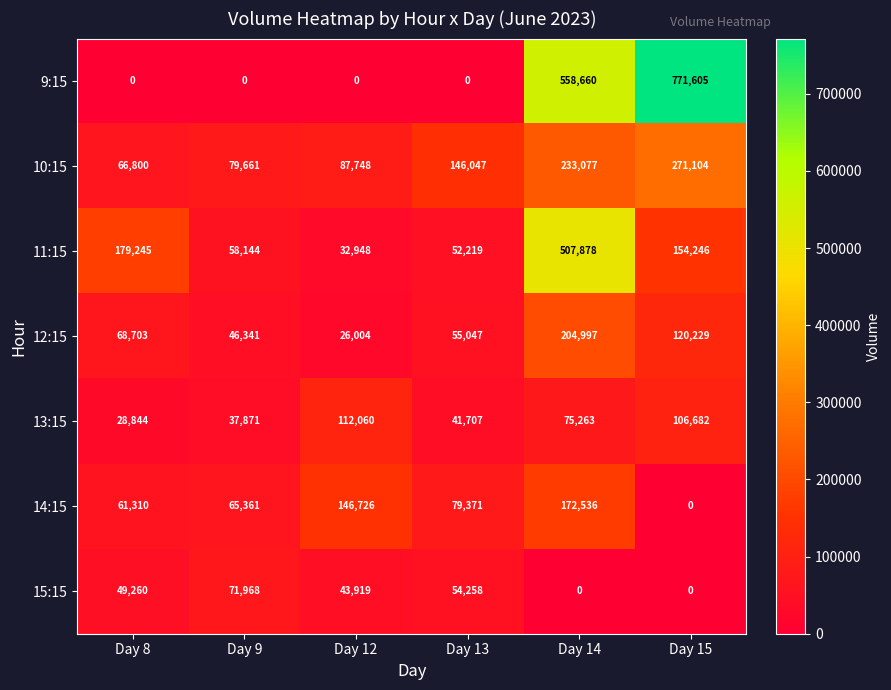

What is the greatest value displayed?

771605